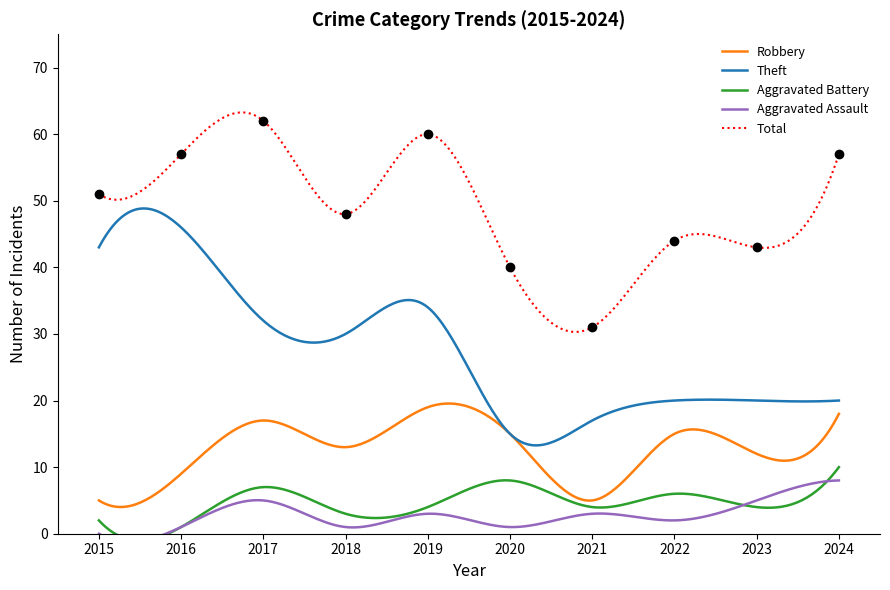

Reading right to left, what are all the values shown in this chart?

Robbery: 18	12	15	5	15	19	13	17	9	5
Theft: 20	20	20	17	15	34	30	32	46	43
Aggravated Battery: 10	4	6	4	8	4	3	7	1	2
Aggravated Assault: 8	5	2	3	1	3	1	5	1	0
Total: 57	43	44	31	40	60	48	62	57	51